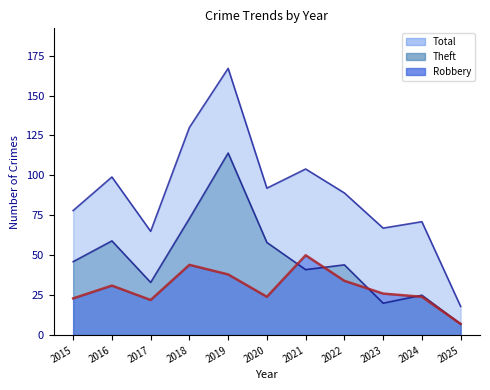

What is the approximate value of Total at 2019, to the nearest 10?

170